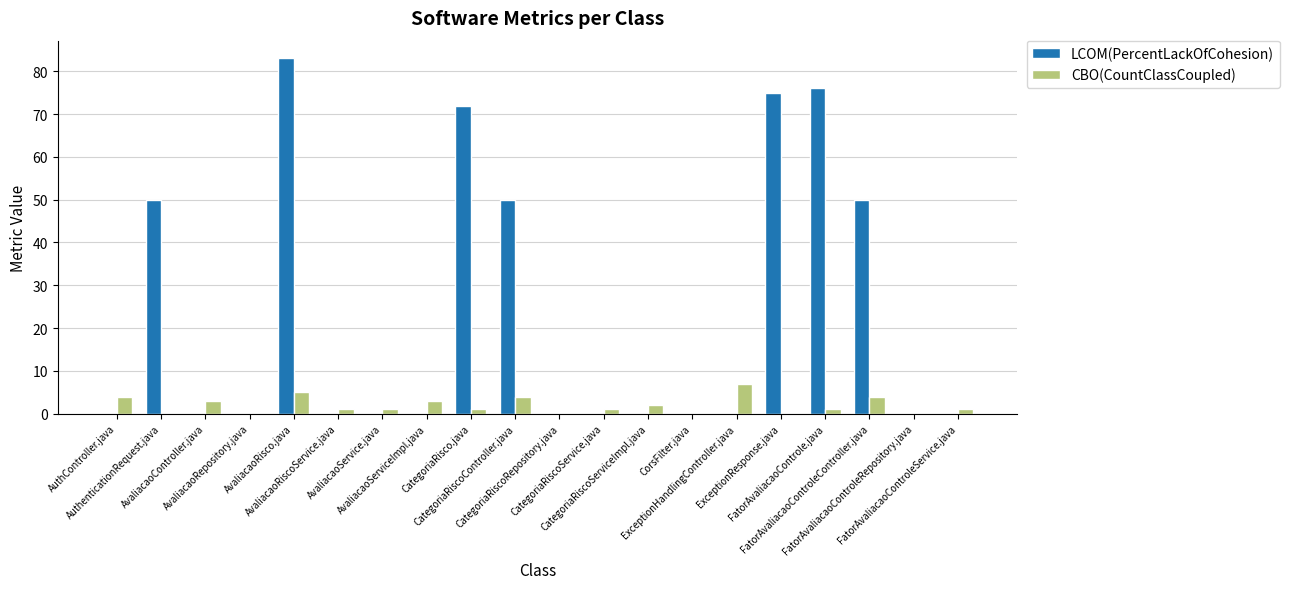

What is the maximum value shown in the chart?

83